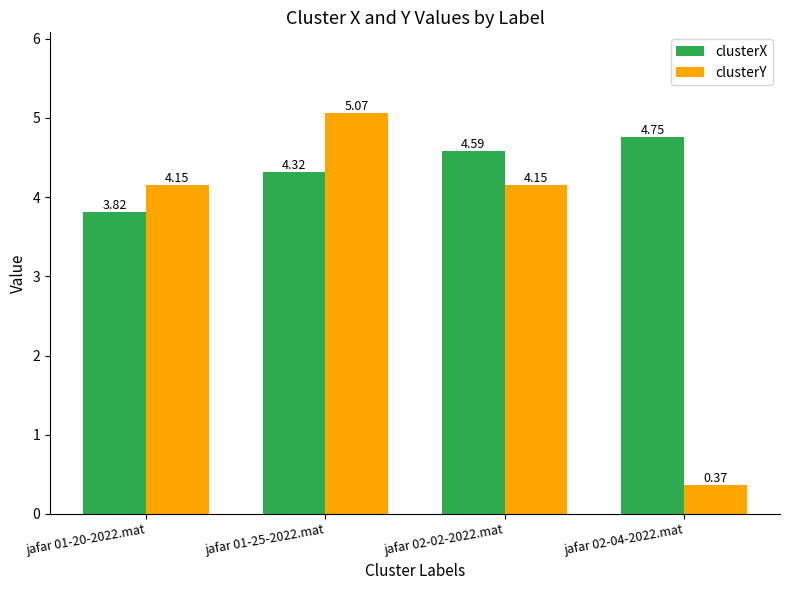

Are the bars horizontal?

No